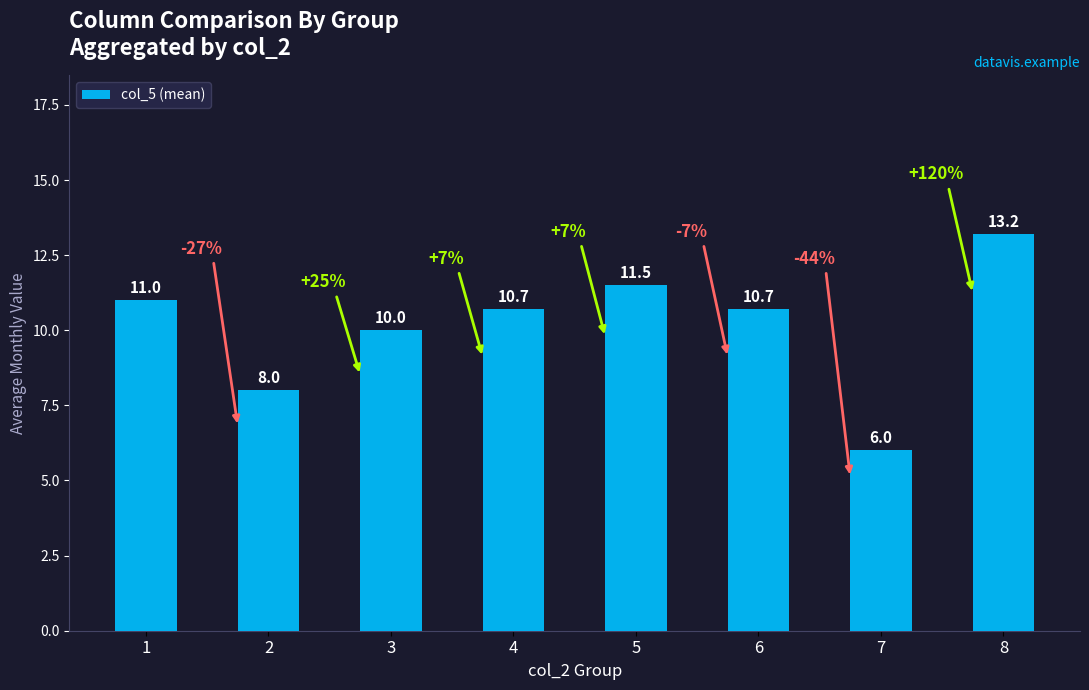

Where is the data nearest to the value 9?

2